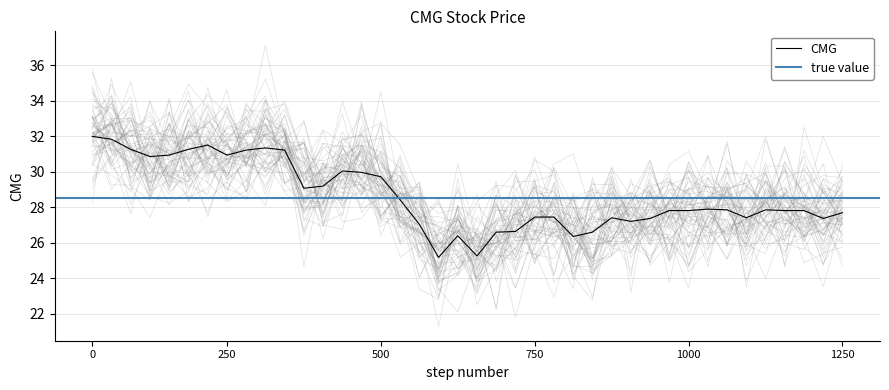

What is the maximum value for CMG?

32.0